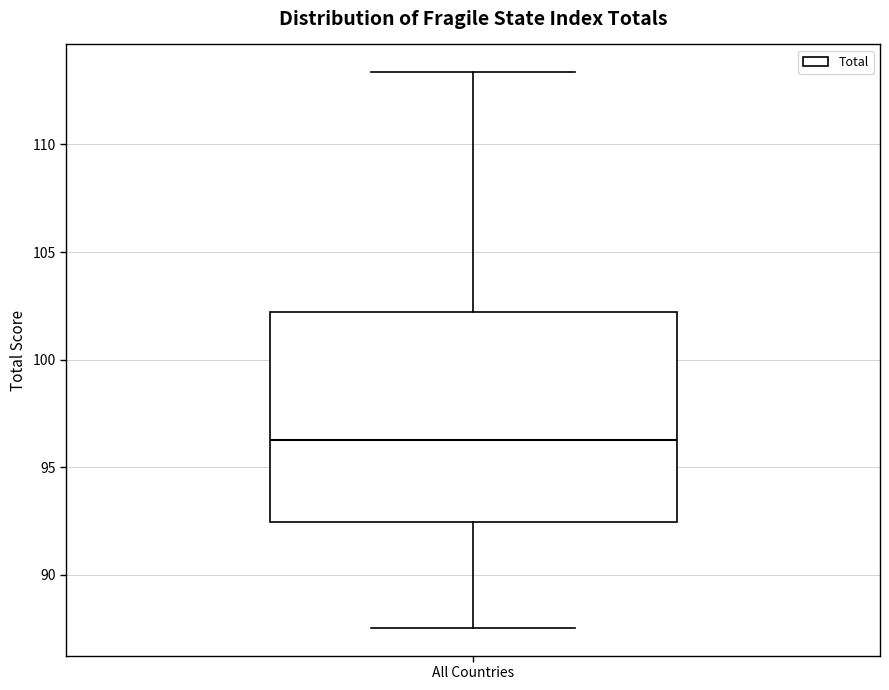

Transcribe this box plot: give where the median line is, the range the box spans, and where the two whiskers end, as read against the y-axis. The values are not printed on the chart, so give them approximately, as read against the axis.

median 96.0, box 92.5 to 102.0, whiskers 87.5 to 113.5